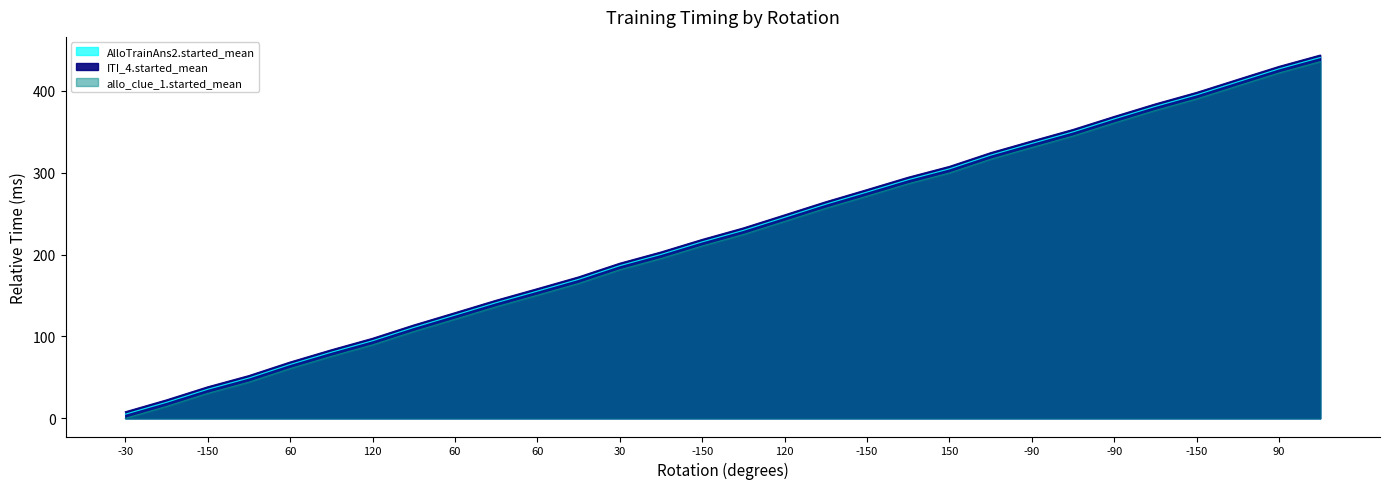

What is the spread (max minus min) of values at 60?

8.0